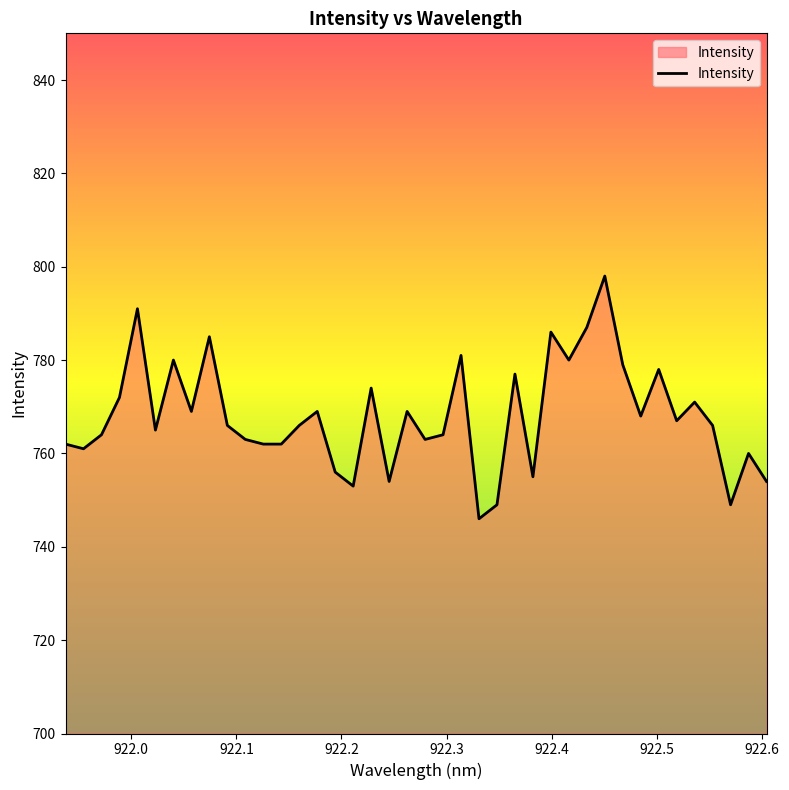

What is the smallest value displayed?

746